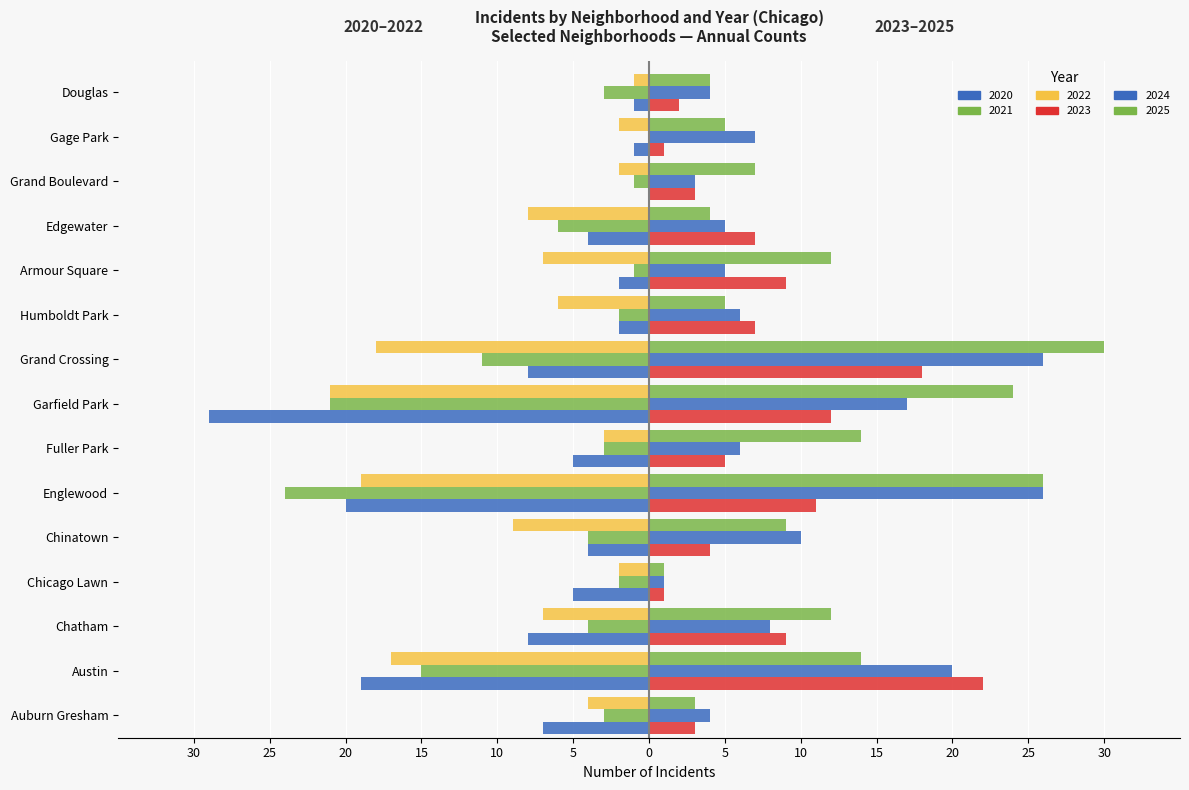

What is the maximum value shown in the chart?

30